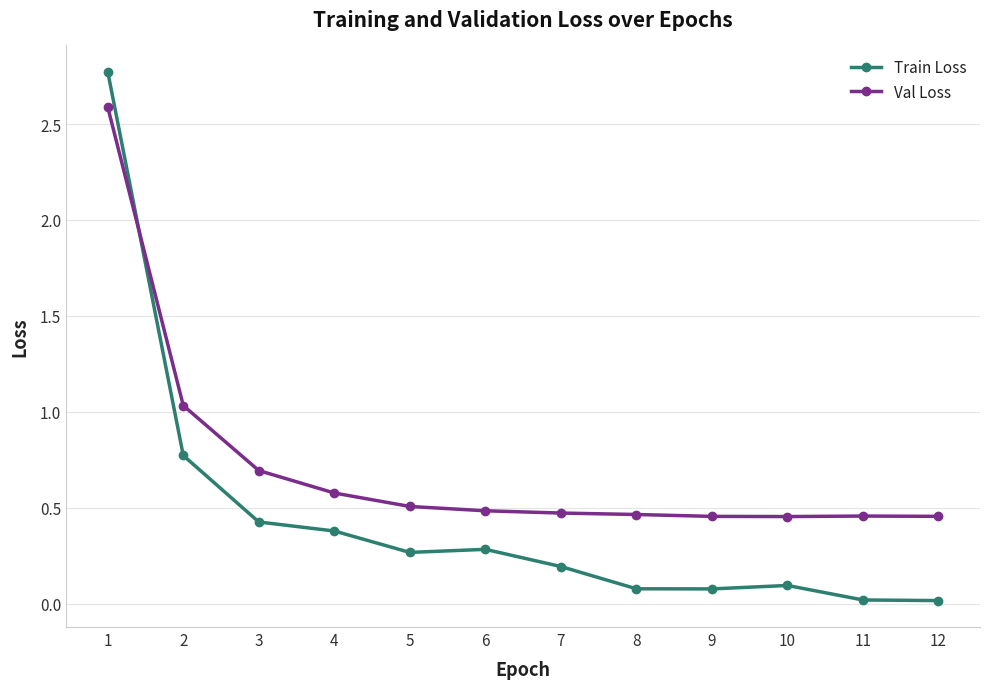

What is the value of the Train Loss point at the 8th from the left?

0.1